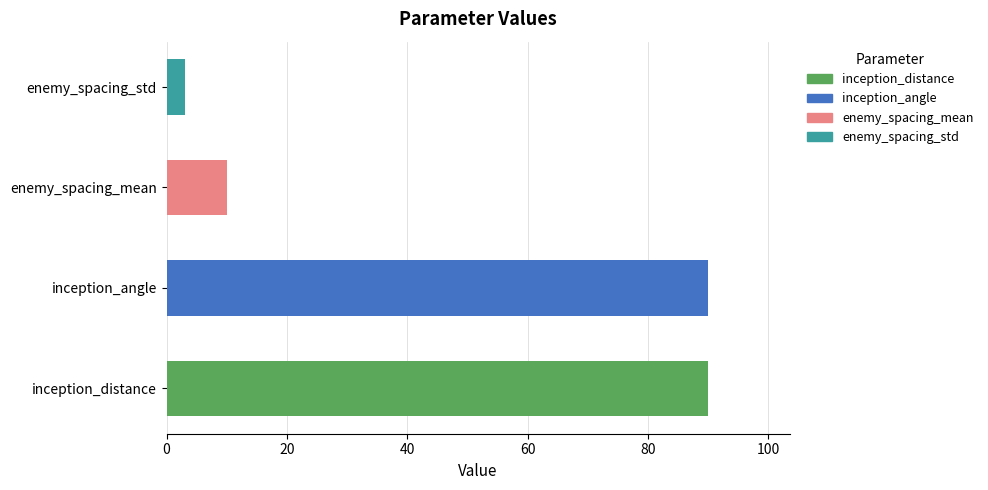

Count the number of categories in the chart.

4